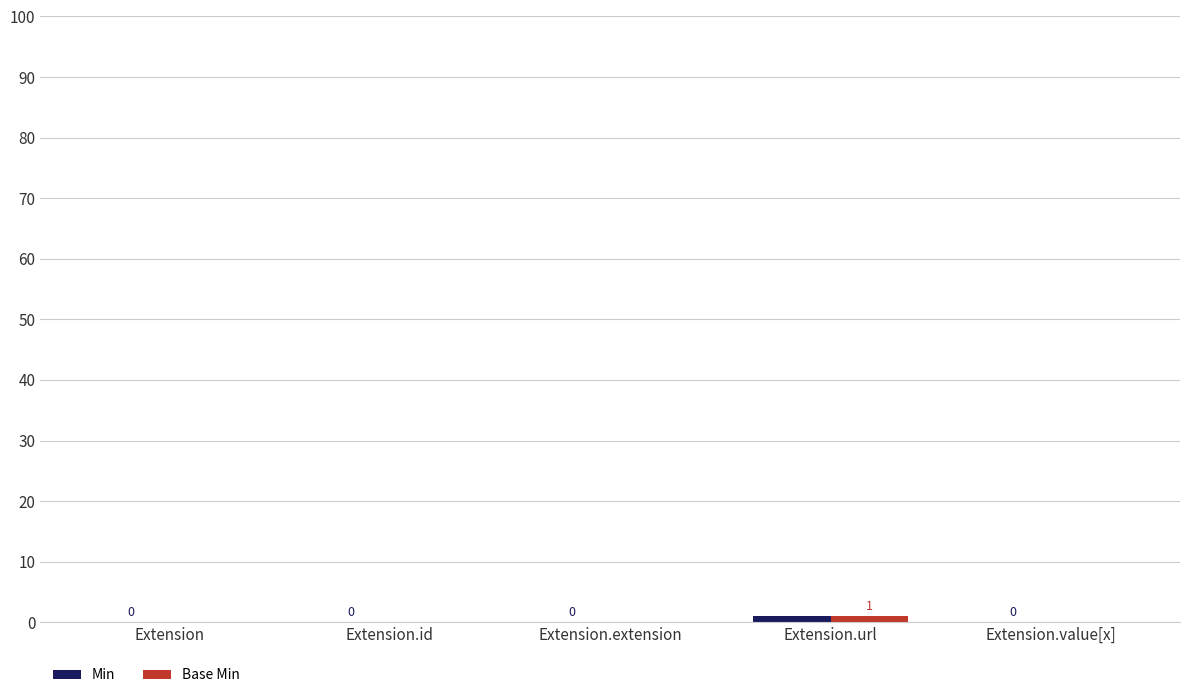

Count the Base Min values in the range 0 to 1.

5